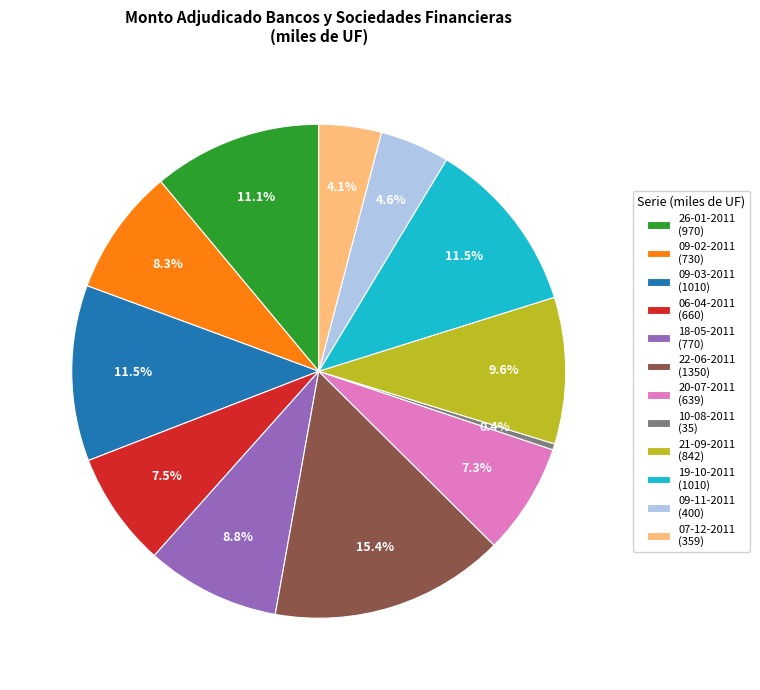

What is the largest slice in the pie chart?

22-06-2011